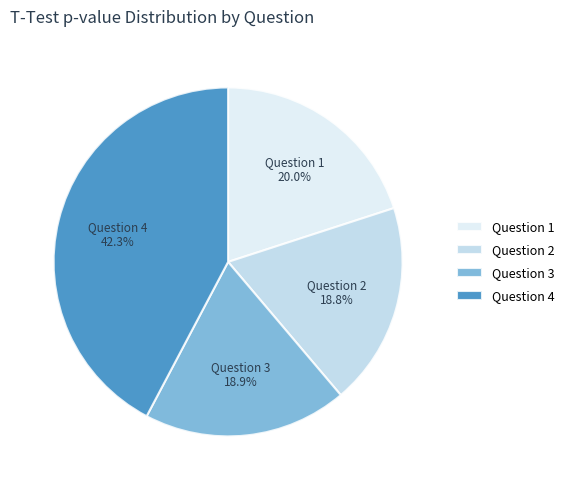

Is the sum of Question 3 and Question 4 greater than half?

Yes